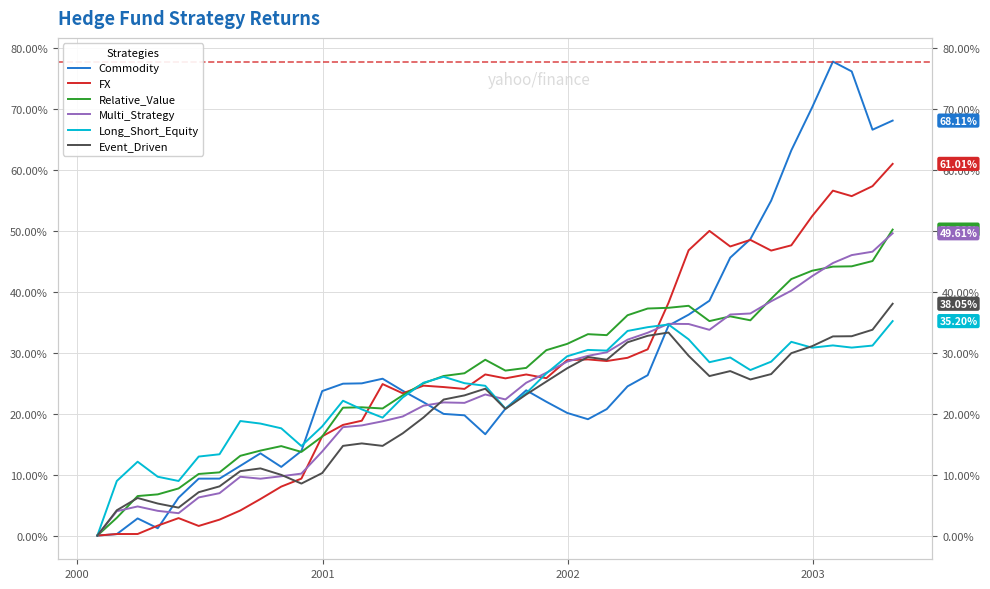

What is the maximum value shown in the chart?

77.8